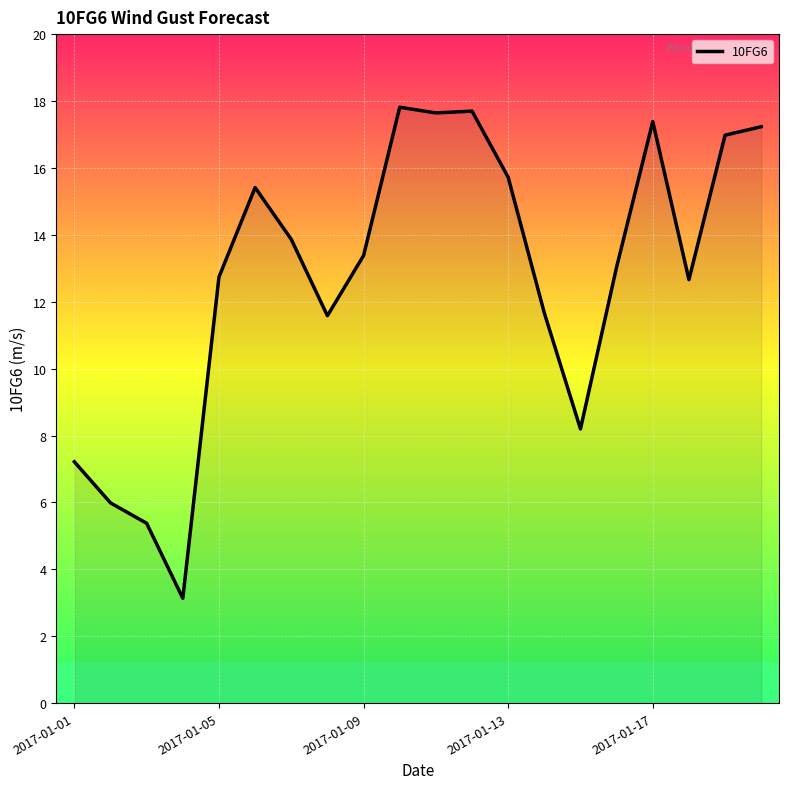

What is the sum of all values?

254.7